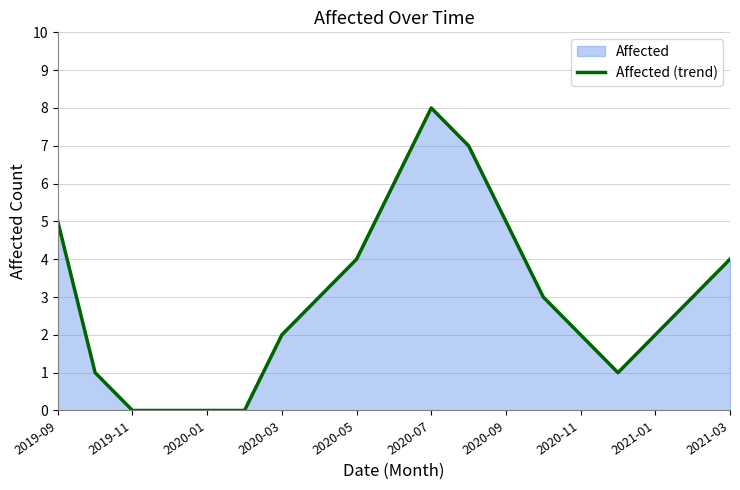

How many lines are shown in the chart?

1